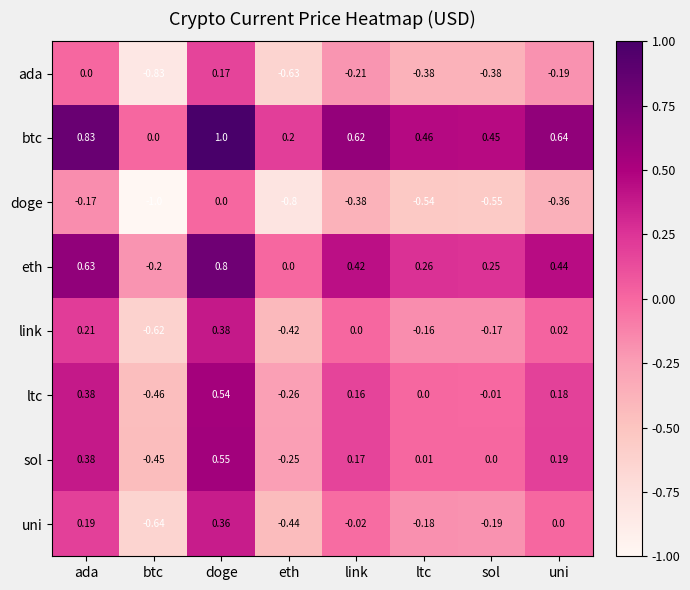

Rank the categories by uni value from lowest to highest.

btc, eth, sol, ltc, link, uni, ada, doge